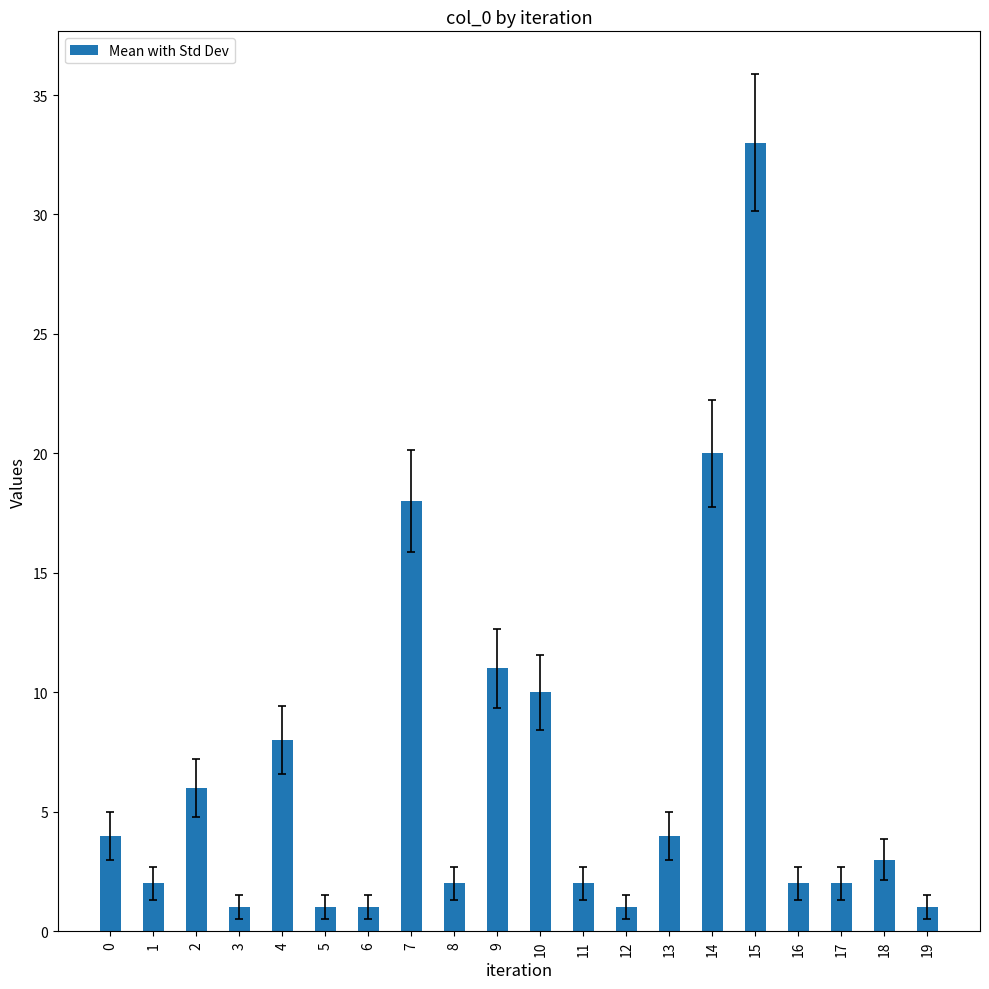

Are the bars horizontal?

No